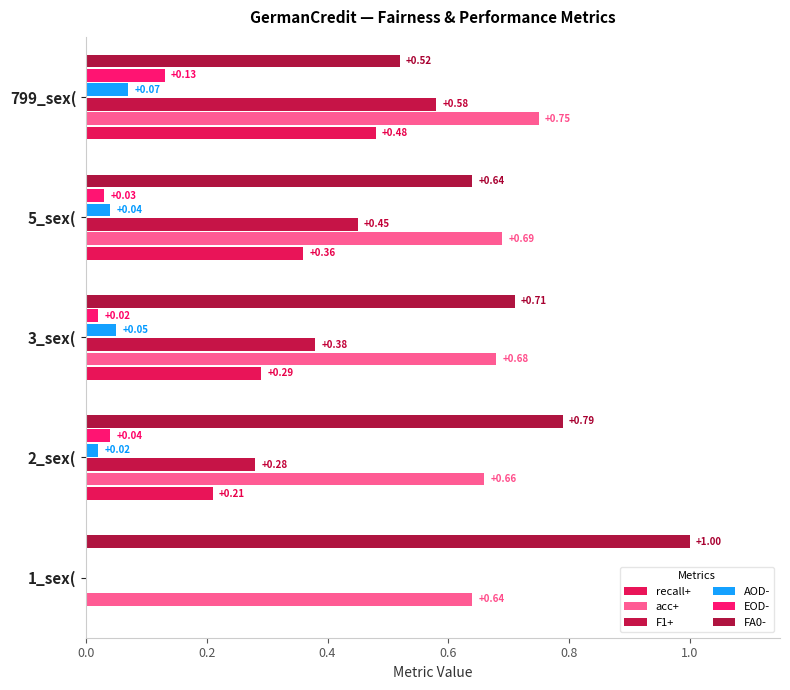

How many series are shown in this chart?

6